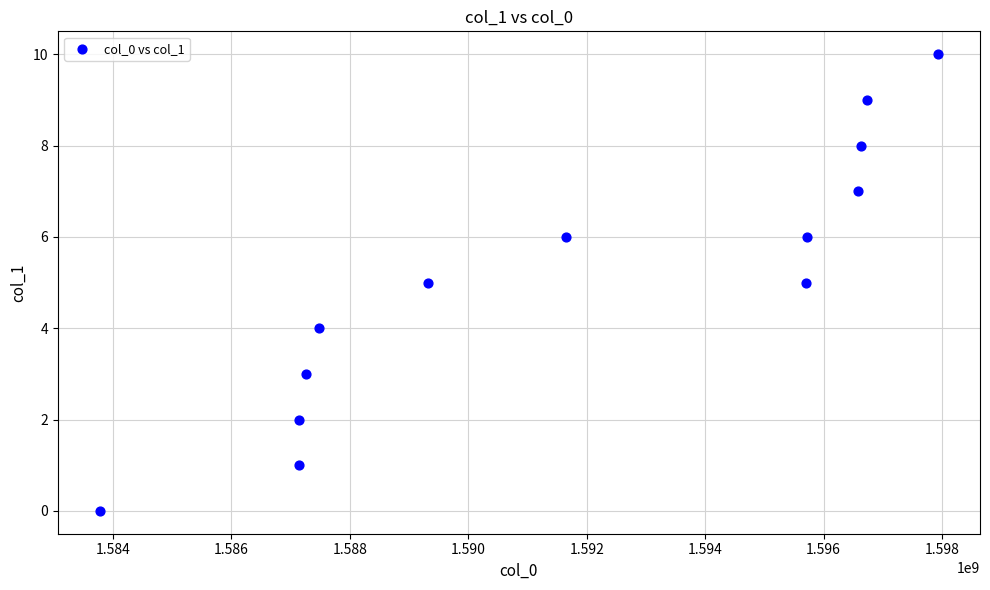

What is the range of Y values (max minus min)?

10